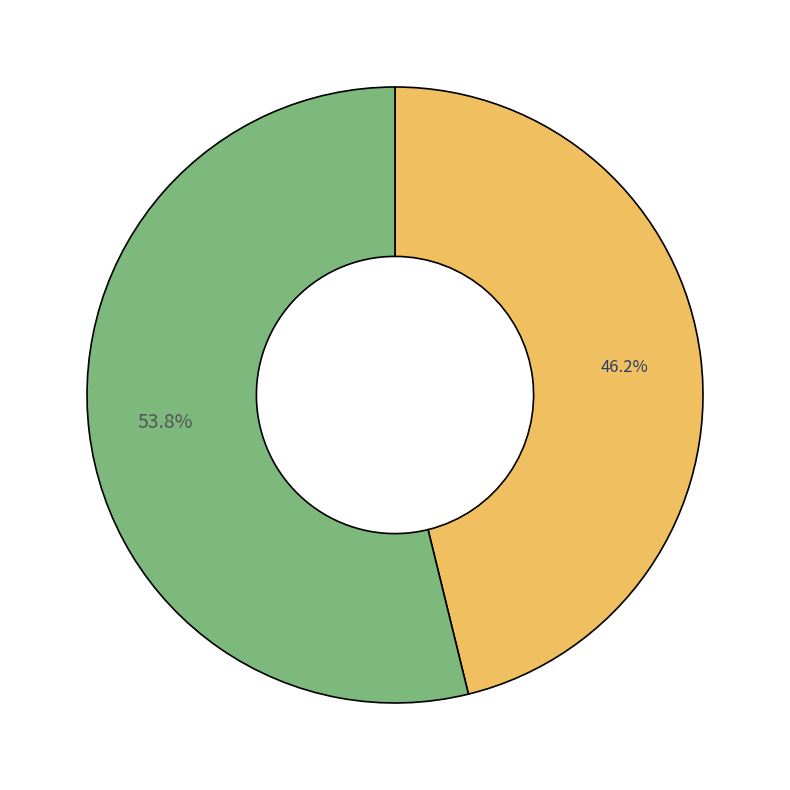

Is there any slice that represents more than half of the pie?

Yes